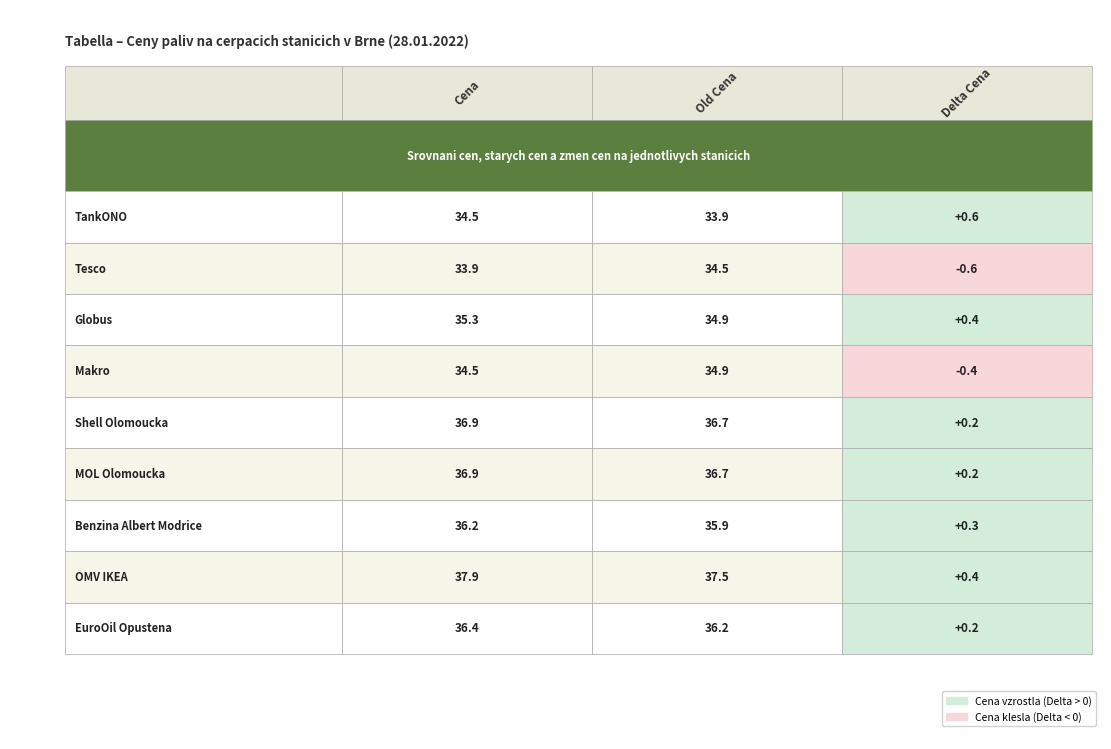

What is the total value across all series at 2?

1.3